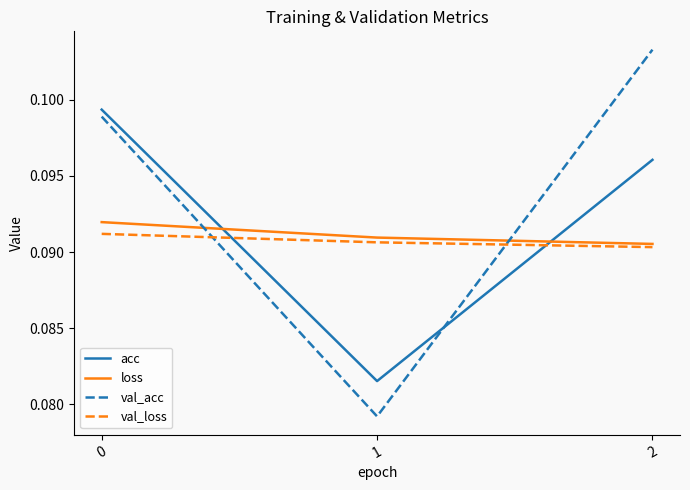

List the labels in order of val_acc value, largest first.

2, 0, 1